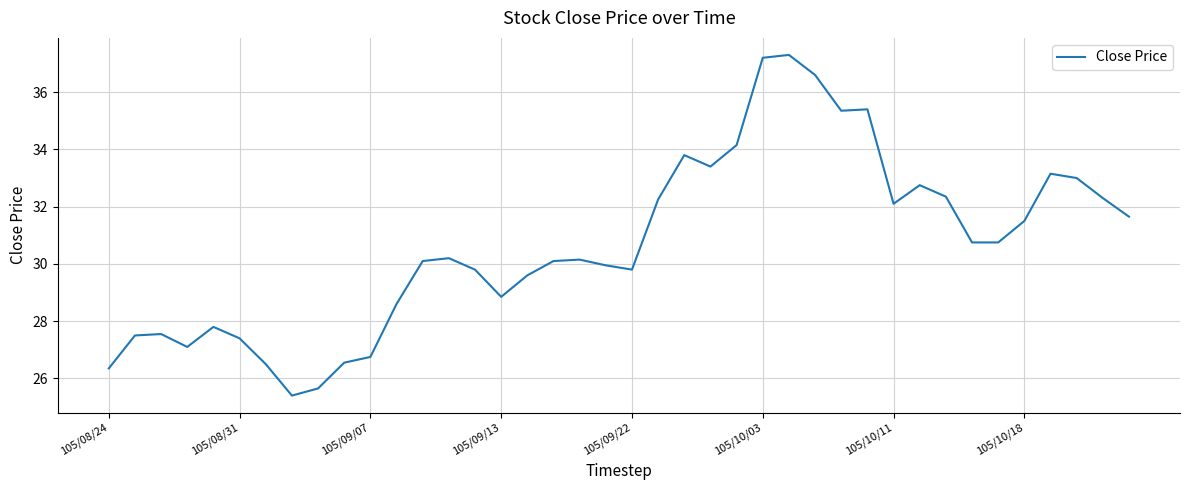

What is the difference between the maximum and minimum values?

11.9